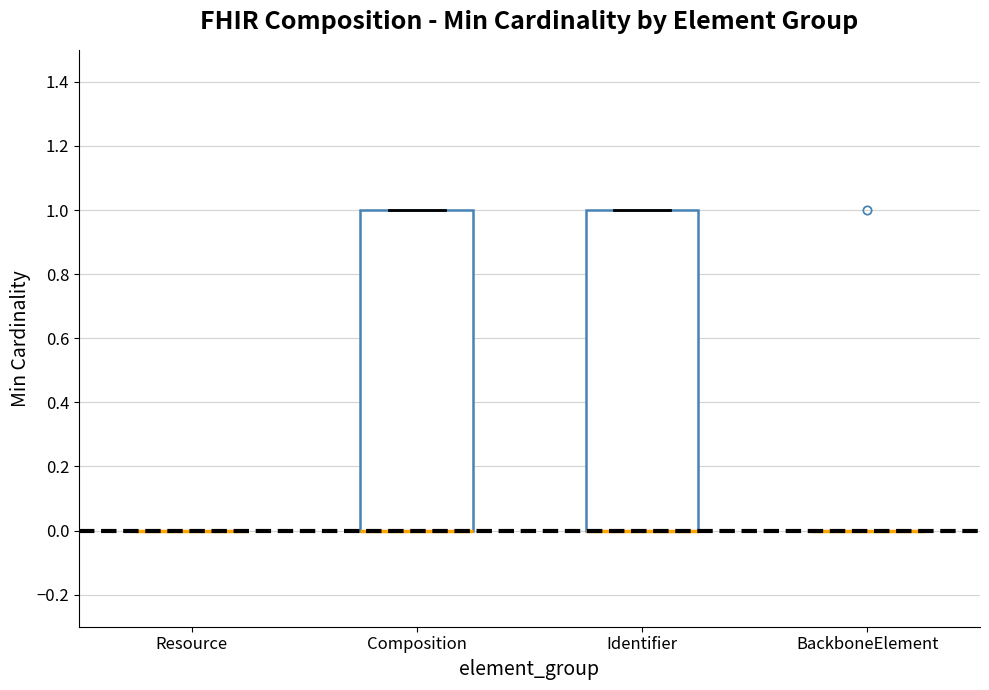

Reading left to right, transcribe this box plot: for each box, give where its median line is, the range the box spans, and where its two whiskers end, as read against the y-axis. The values are not printed on the chart, so give them approximately, as read against the axis.

Resource: box collapsed to a line at 0, whiskers 0 to 0
Composition: median 0 (drawn on the box's lower edge), box 0 to 1, whiskers 0 to 1
Identifier: median 0 (drawn on the box's lower edge), box 0 to 1, whiskers 0 to 1
BackboneElement: box collapsed to a line at 0, whiskers 0 to 0